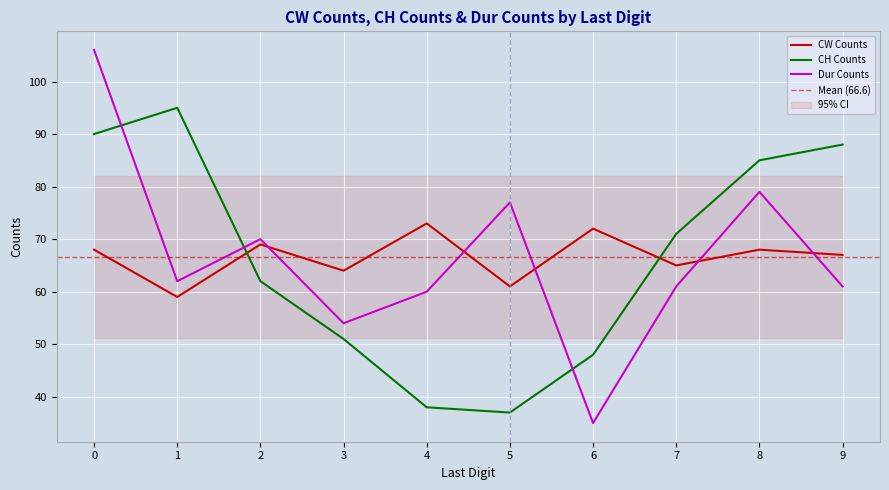

Which has a higher value, 4 or 5?

4